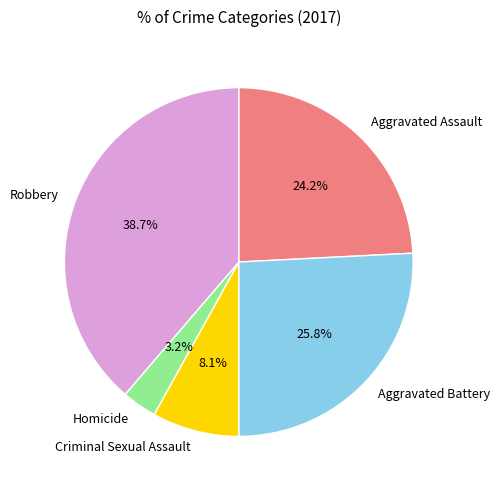

How many segments does this pie chart have?

5